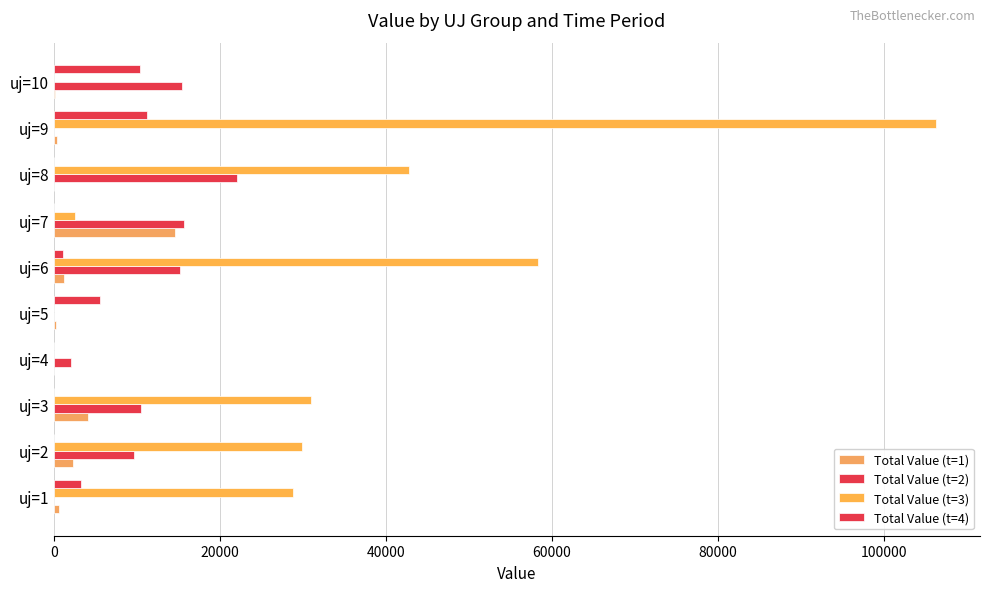

What is the value of the Total Value (t=3) bar at the 6th from the left?

58309.6